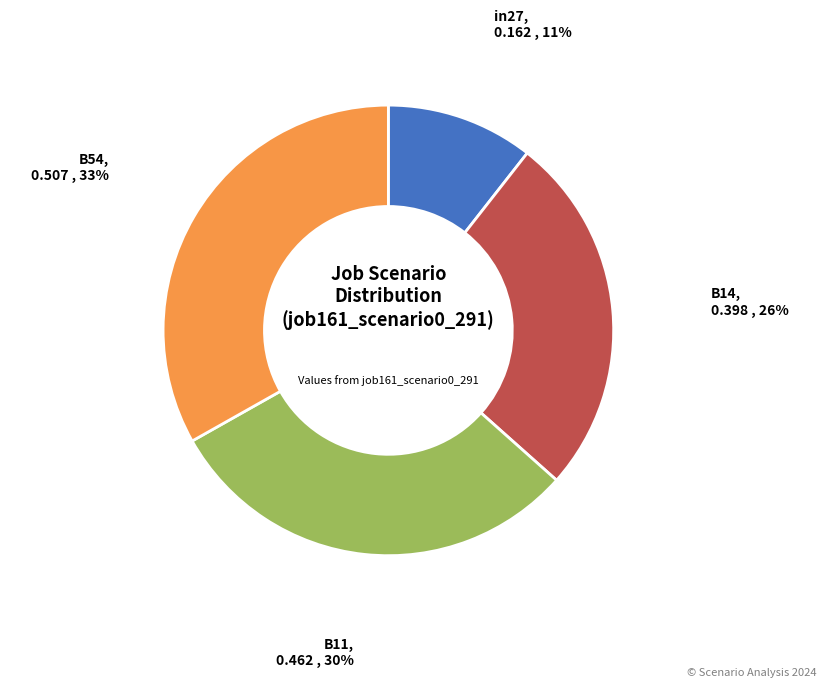

Count the number of slices in the pie.

4